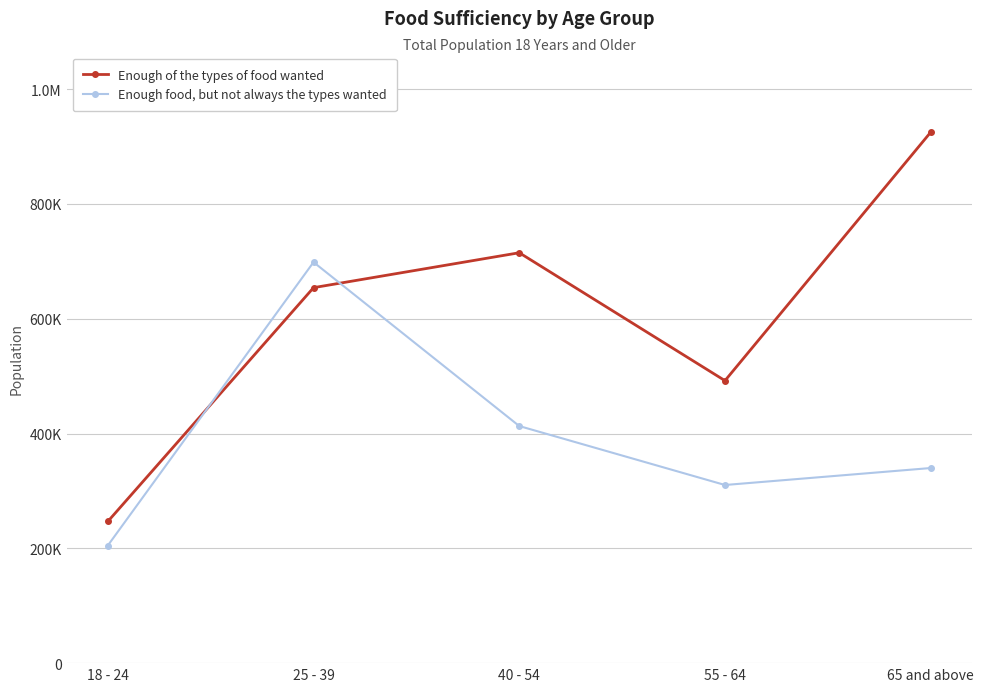

How many intersections are there between Enough food, but not always the types wanted and Enough of the types of food wanted?

2